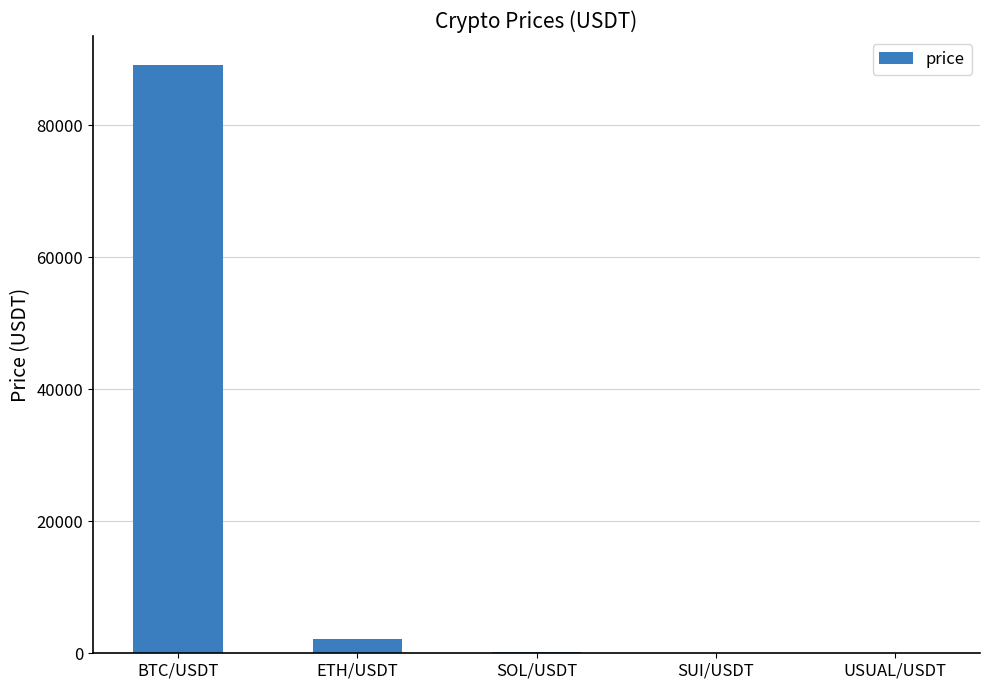

True or false: the data shows 89069.1 at BTC/USDT.

True